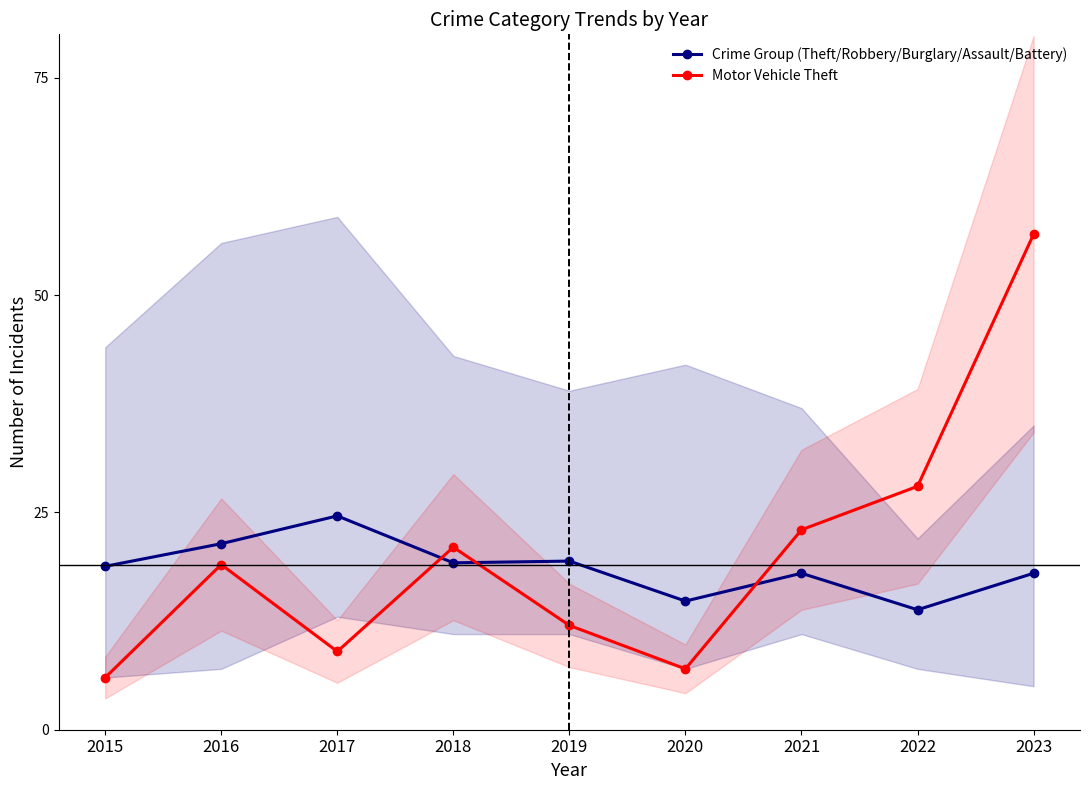

What is the approximate value of Crime Group (Theft/Robbery/Burglary/Assault/Battery) at 2018?

19.2